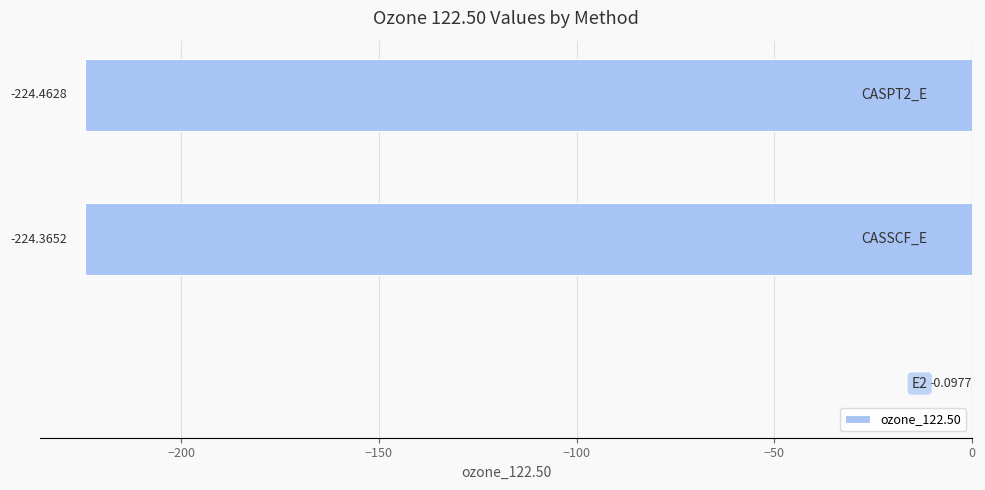

What is the sum of all values?

-448.9